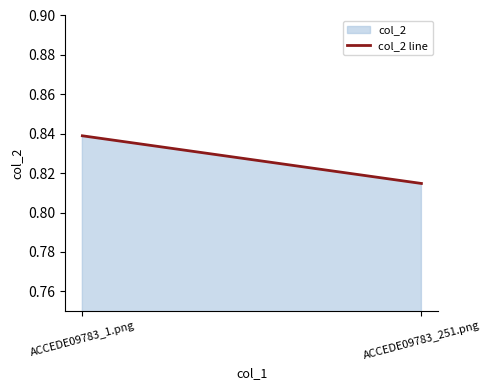

What is the sum of the values at ACCEDE09783_1.png and ACCEDE09783_251.png?

1.7